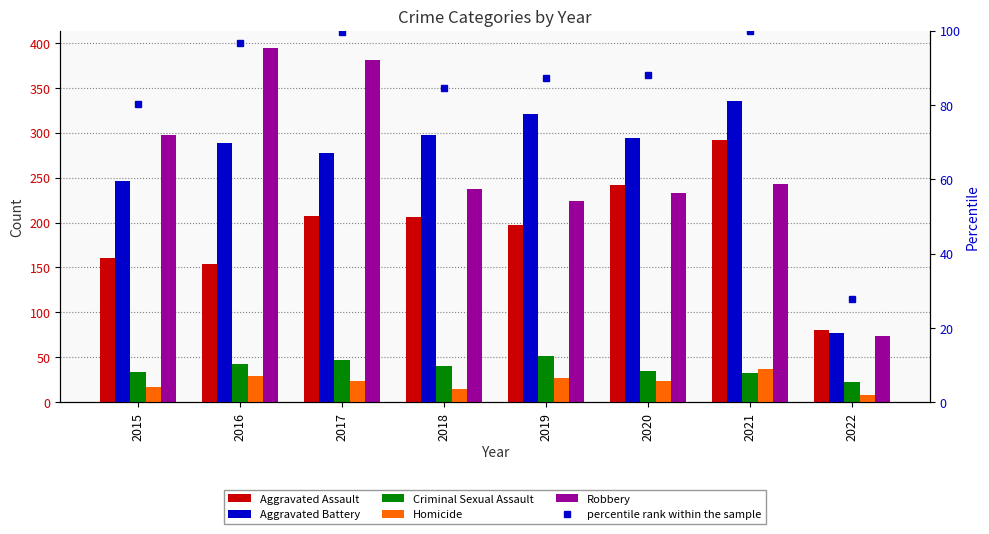

What is the average value of the Aggravated Battery series?

266.9